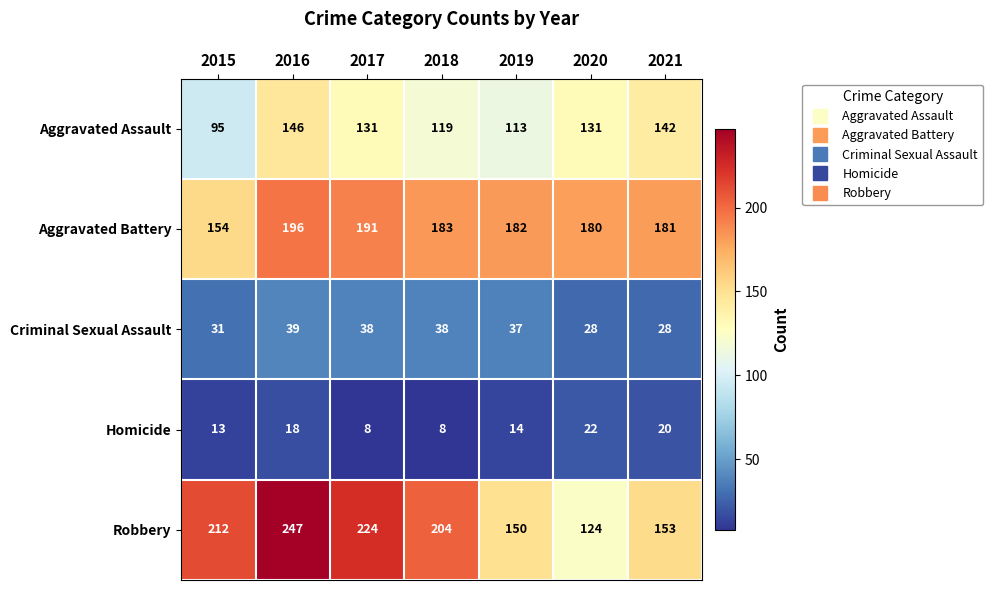

Between 2015 and 2021, which series saw the biggest shift?

Robbery